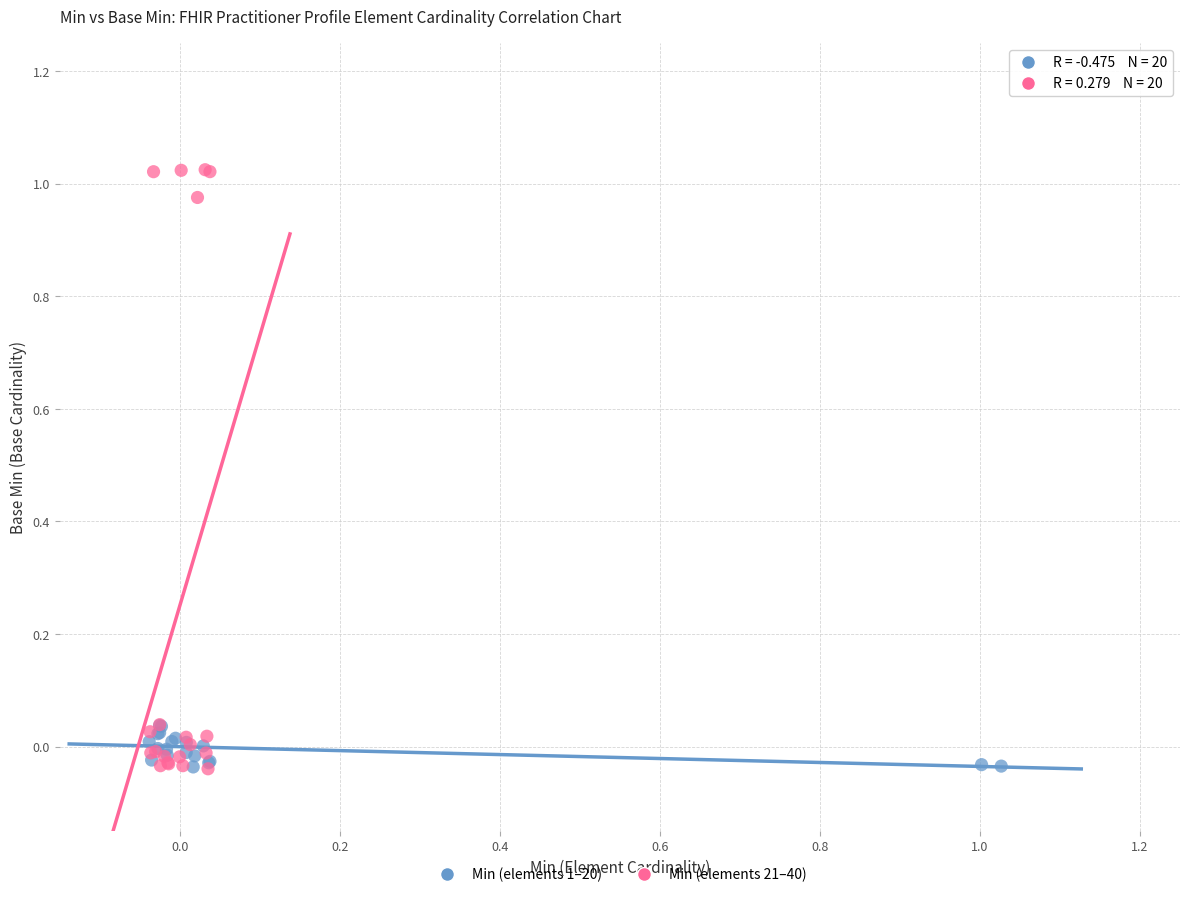

Which series has the largest Y range (max minus min)?

Min (elements 21–40)